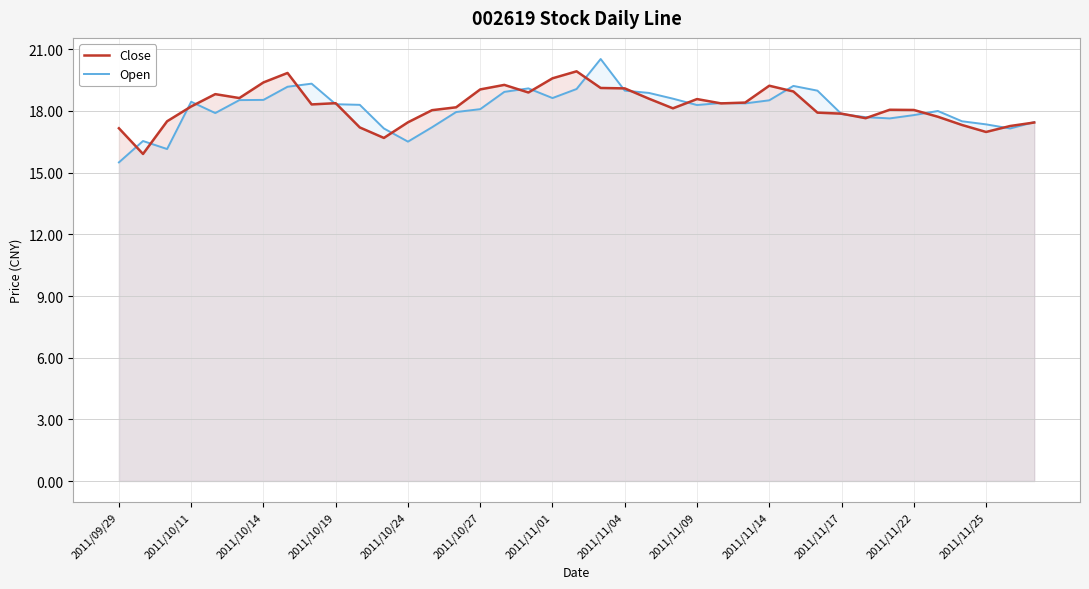

How many distinct data groups are displayed?

2